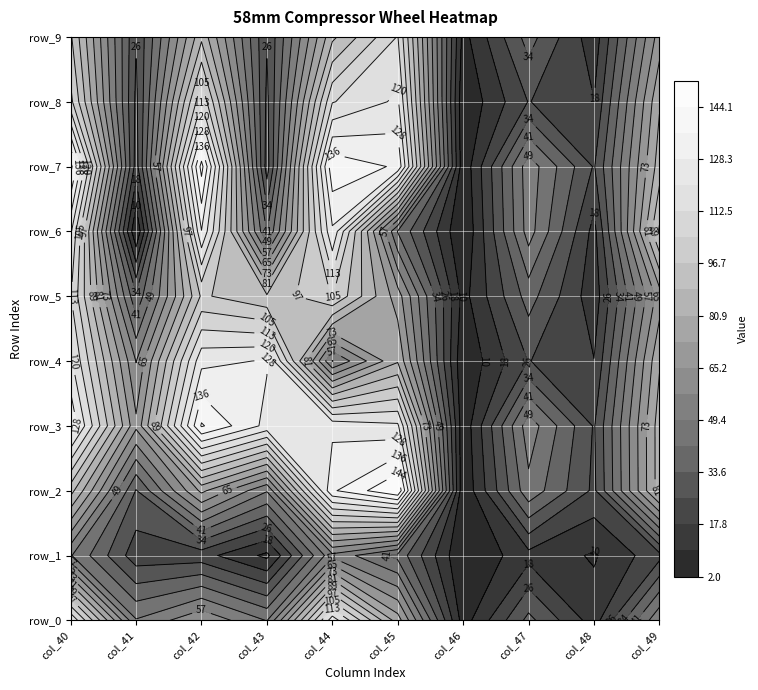

Which category has the lowest value across all series?

6